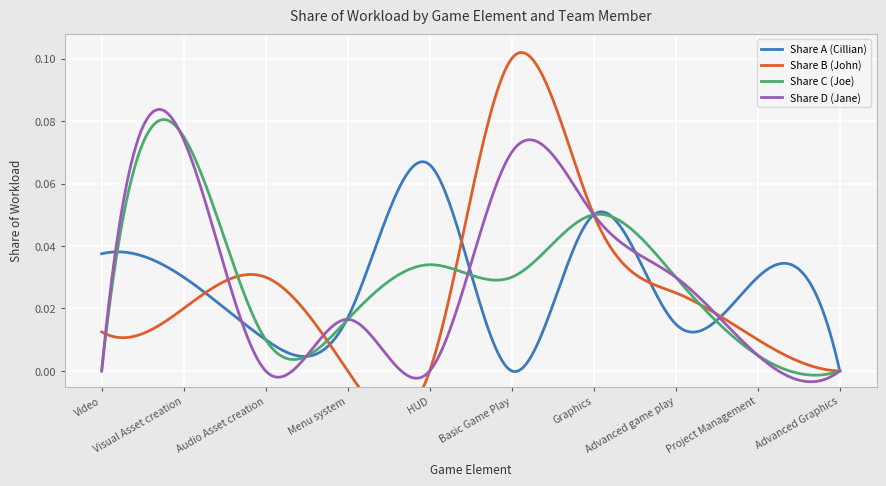

Where is Share D (Jane) nearest to the value 0?

Video